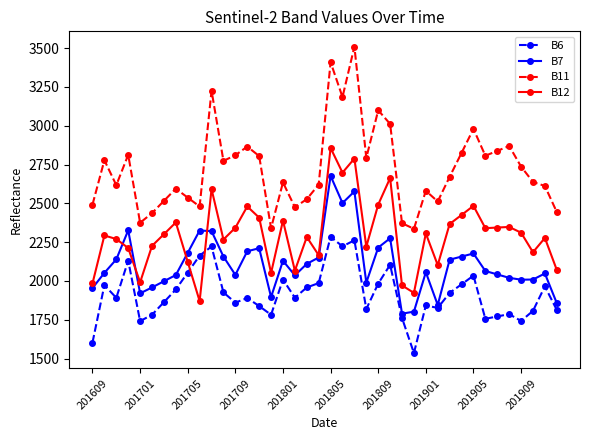

What is the greatest value displayed?

3510